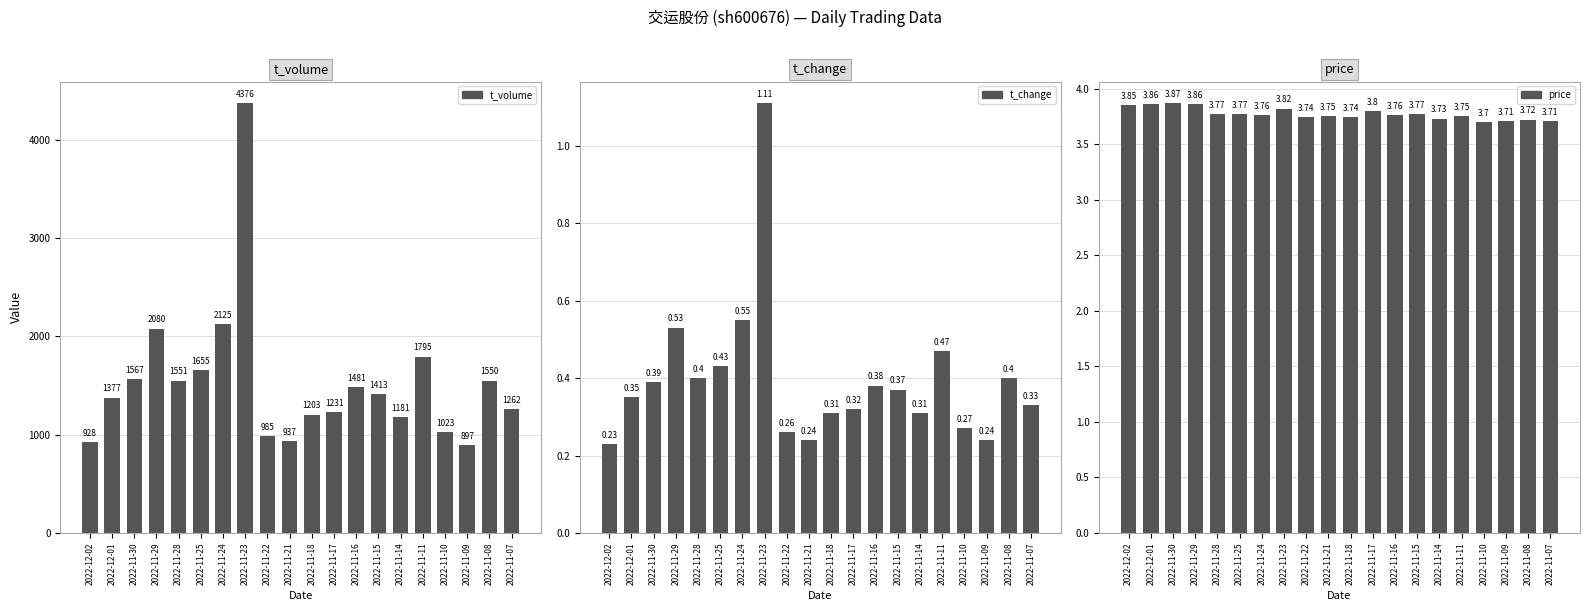

What is the difference between the maximum and second lowest values in the price series?

0.2